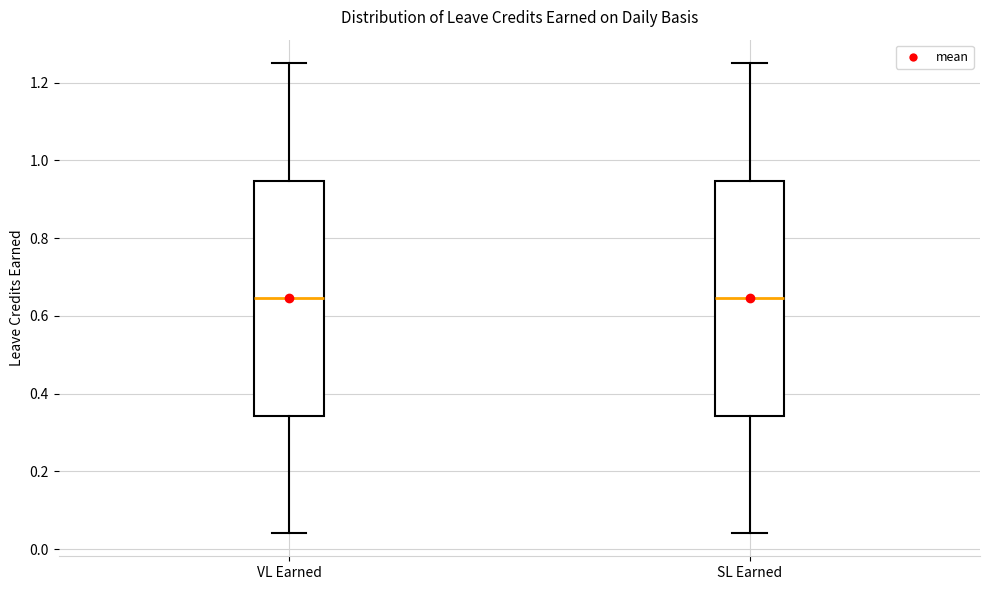

Where is the lower edge of the box for VL Earned on the y-axis? The values are not printed on the chart, so give them approximately, as read against the axis.

0.34